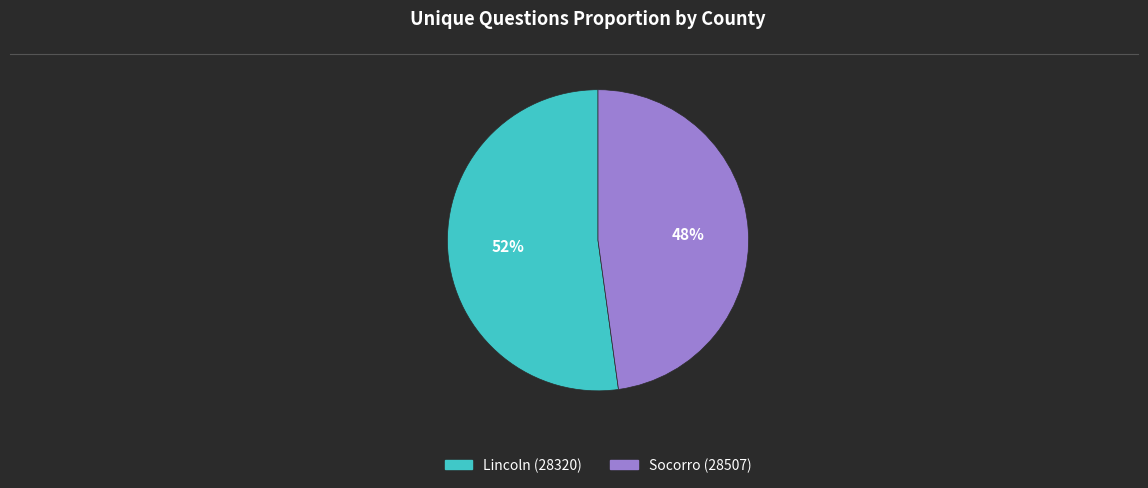

To the nearest percent, what is the combined percentage of Socorro (28507) and Lincoln (28320)?

100%